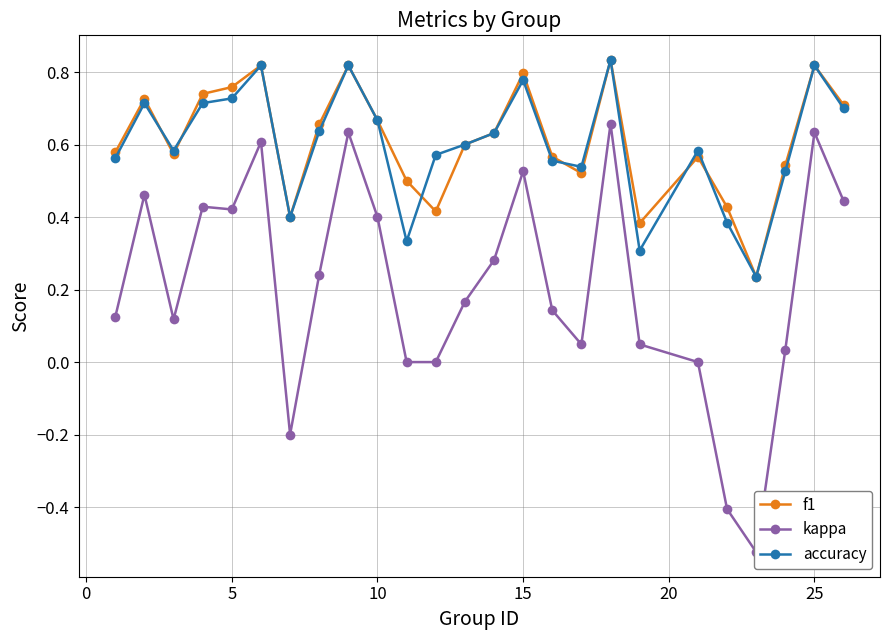

What are all the series names shown in the legend?

f1, kappa, accuracy